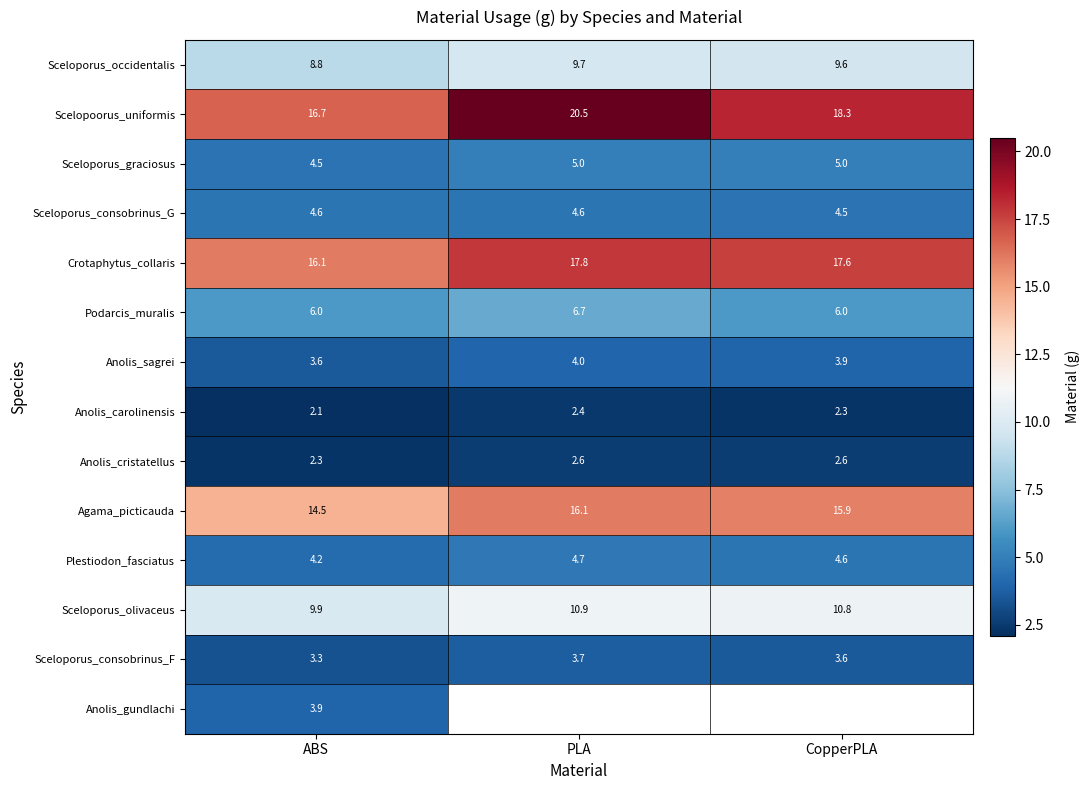

Is the value of Sceloporus_consobrinus_F at ABS greater than the value of Sceloporus_olivaceus at CopperPLA?

No